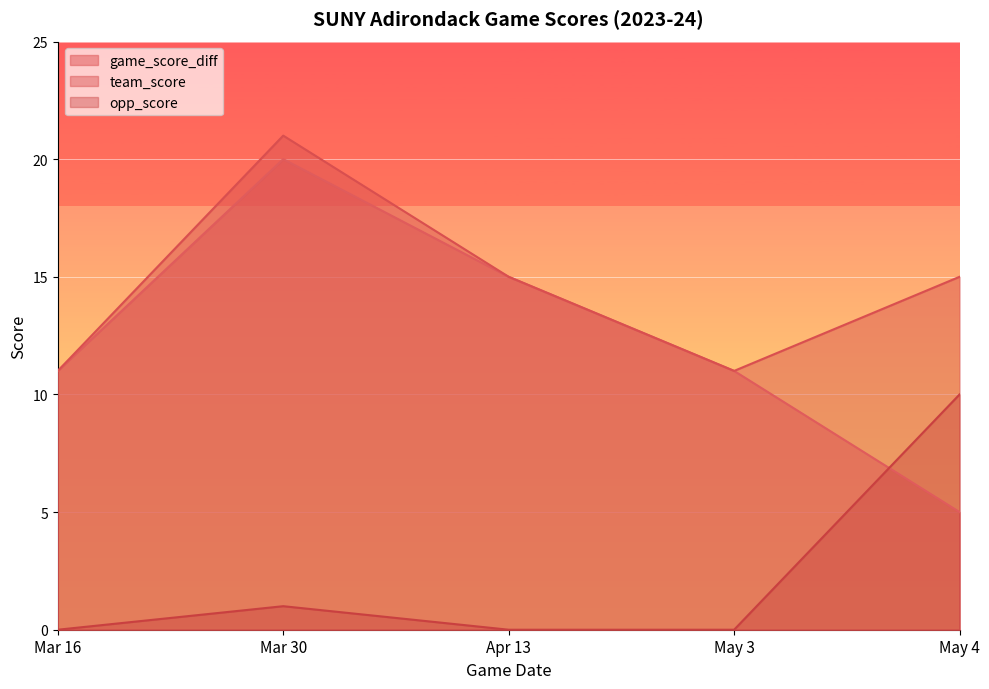

Rank the series at May 4 from lowest to highest value.

game_score_diff, opp_score, team_score